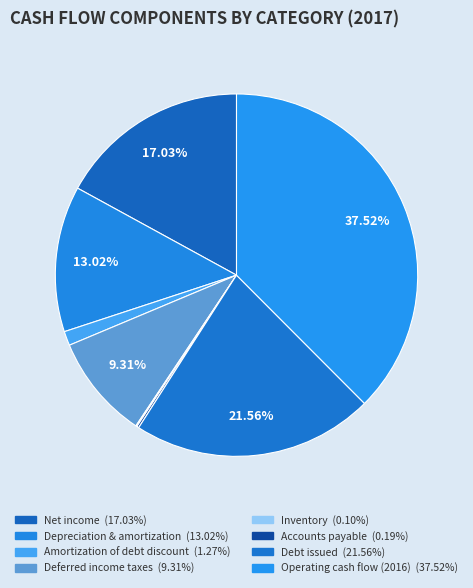

How many slices are in this pie chart?

8